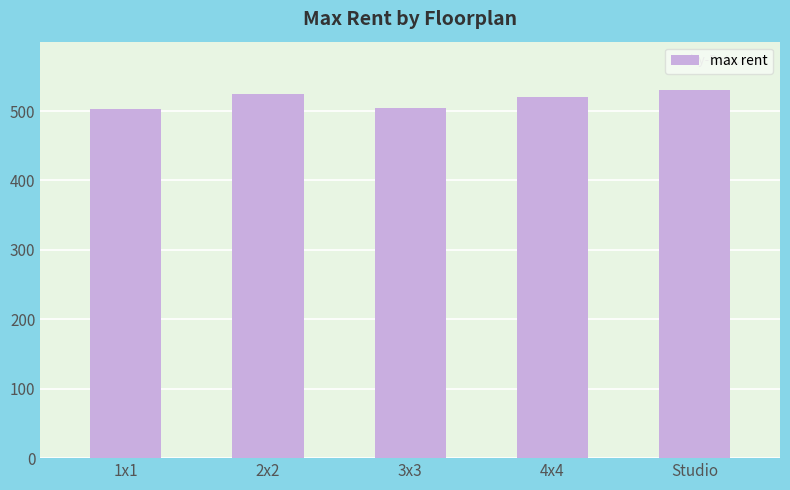

Which has a higher value, 3x3 or 4x4?

4x4